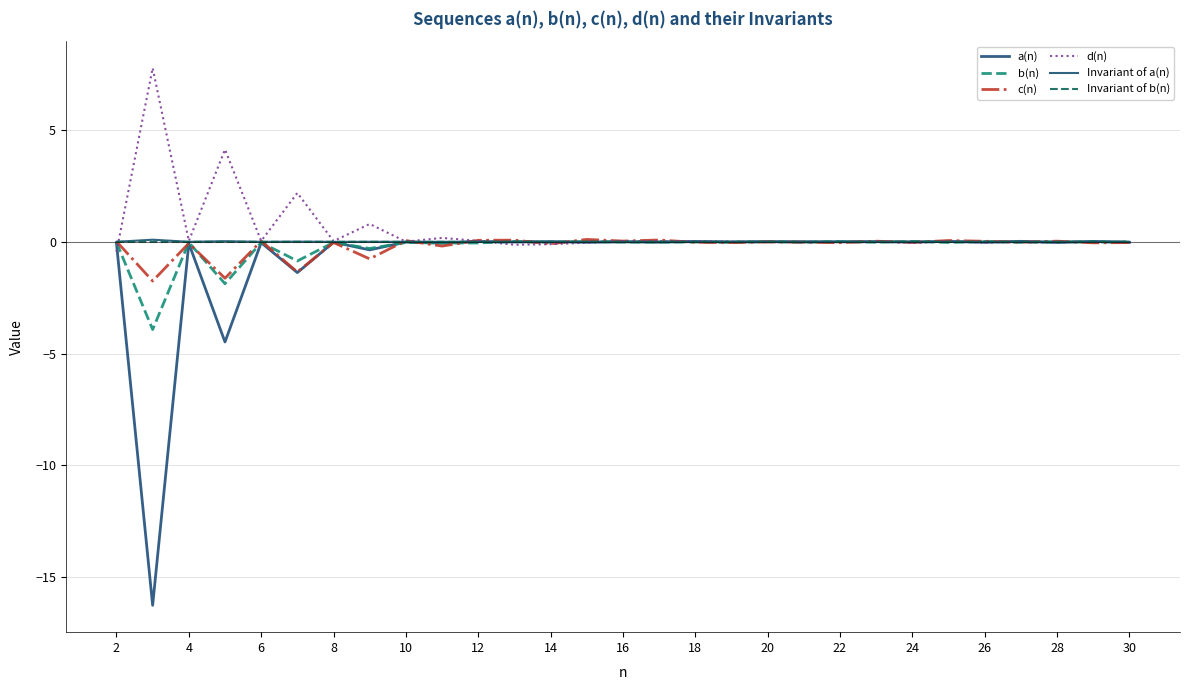

How many lines are shown in the chart?

6